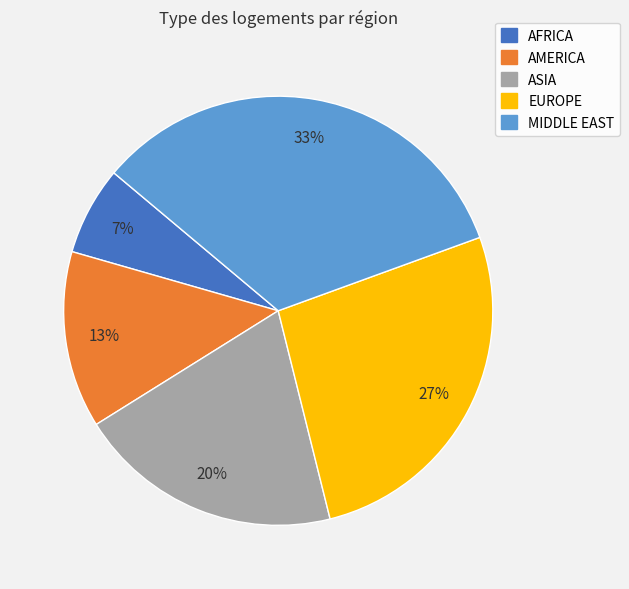

Is the sum of MIDDLE EAST and AMERICA greater than half?

No